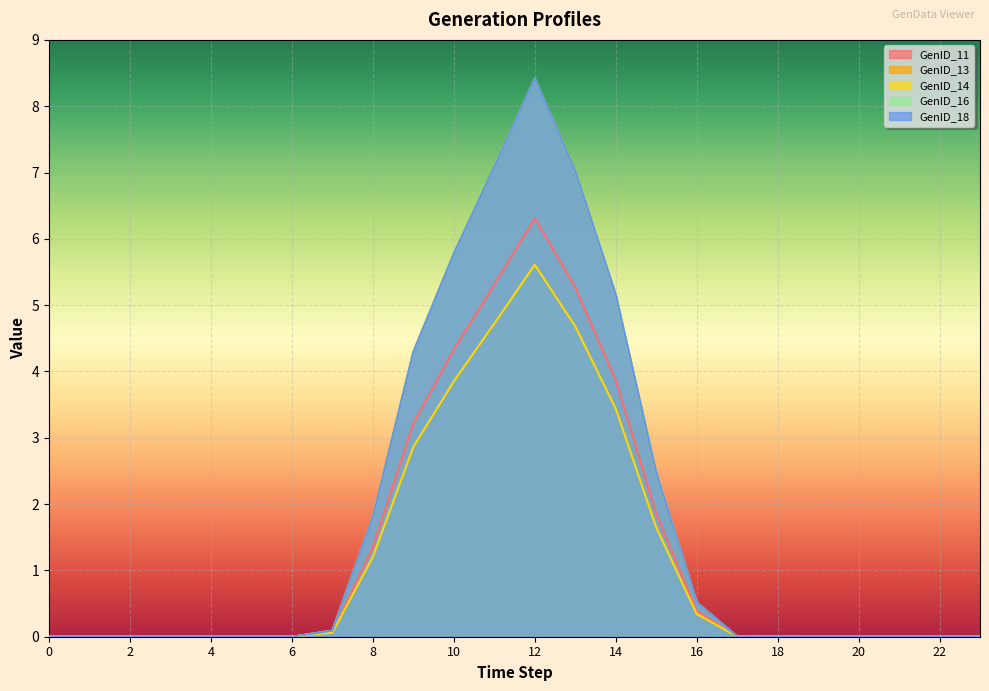

Which series has the largest range (max minus min)?

GenID_13